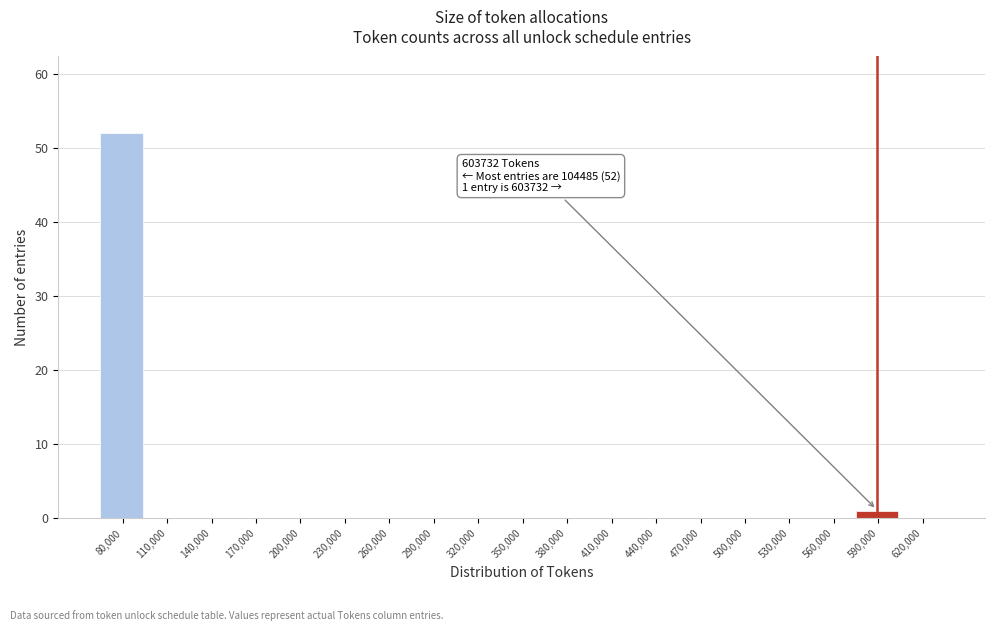

Reading left to right, extract all data points from this chart.

80,000=52	110,000=0	140,000=0	170,000=0	200,000=0	230,000=0	260,000=0	290,000=0	320,000=0	350,000=0	380,000=0	410,000=0	440,000=0	470,000=0	500,000=0	530,000=0	560,000=0	590,000=1	620,000=0